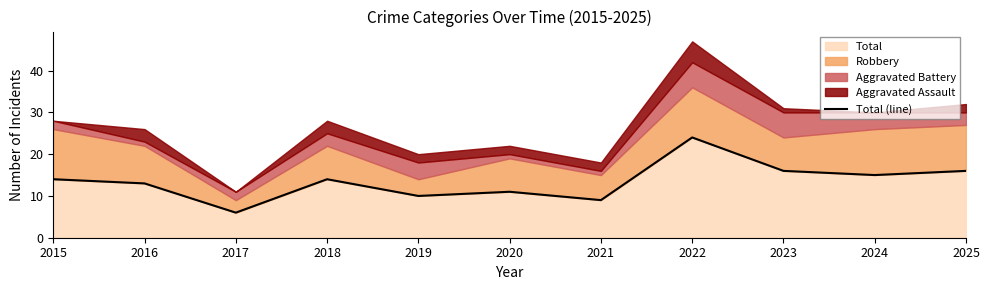

Approximately how many times larger is the value at 2020 compared to 2021?

1.2